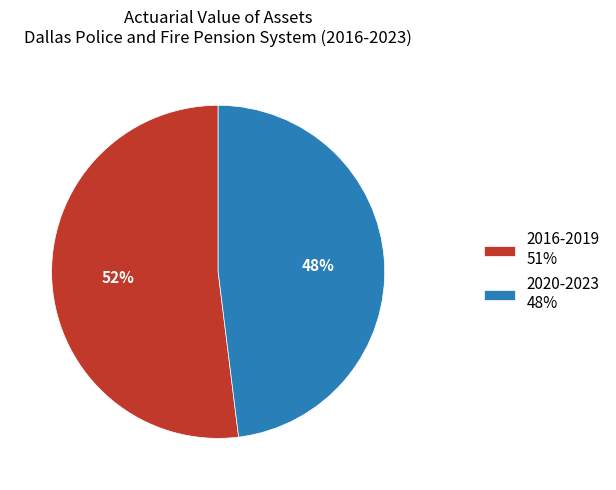

What is the largest slice in the pie chart?

2016-2019 51%